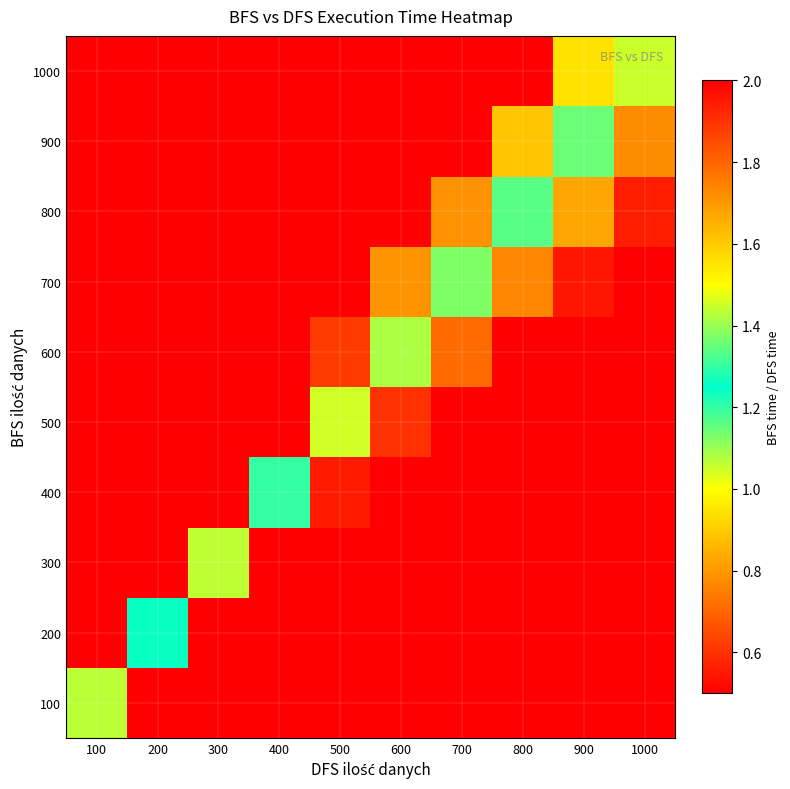

Rank the series at 400 from highest to lowest value.

1000, 900, 800, 700, 600, 500, 400, 300, 200, 100